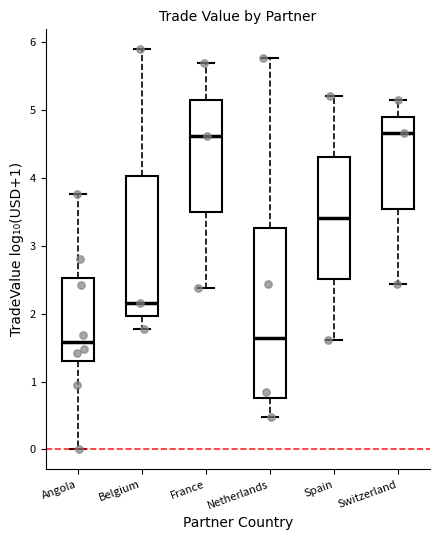

Where is the lower edge of the box for Netherlands on the y-axis? The values are not printed on the chart, so give them approximately, as read against the axis.

0.8